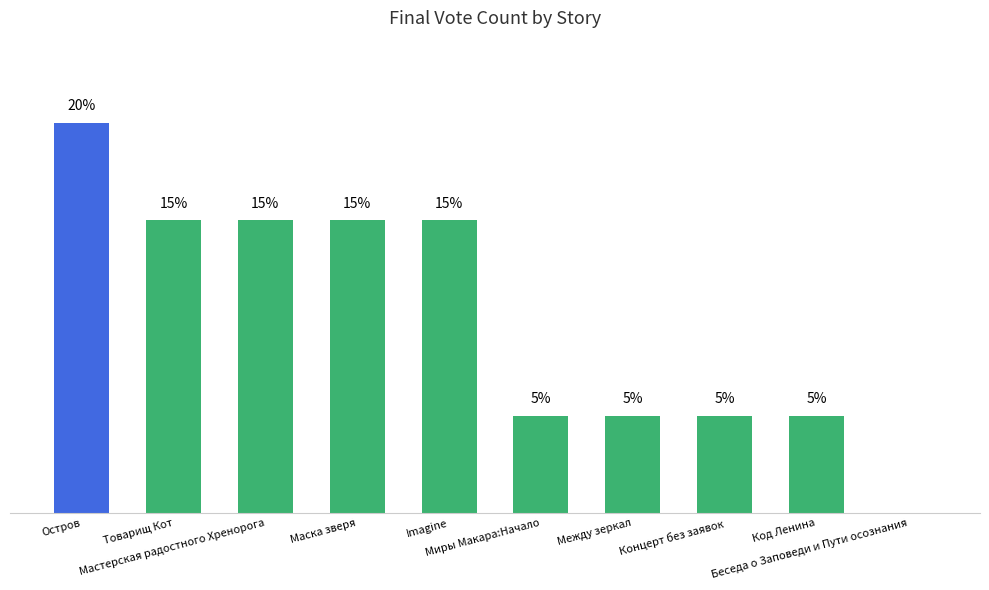

What is the approximate value at Imagine?

15